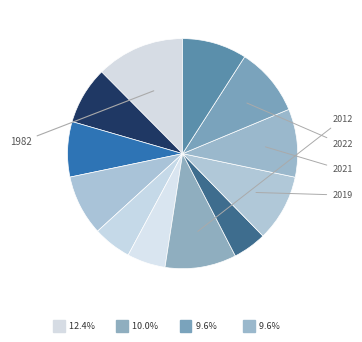

Which category has the biggest portion of the pie?

1982